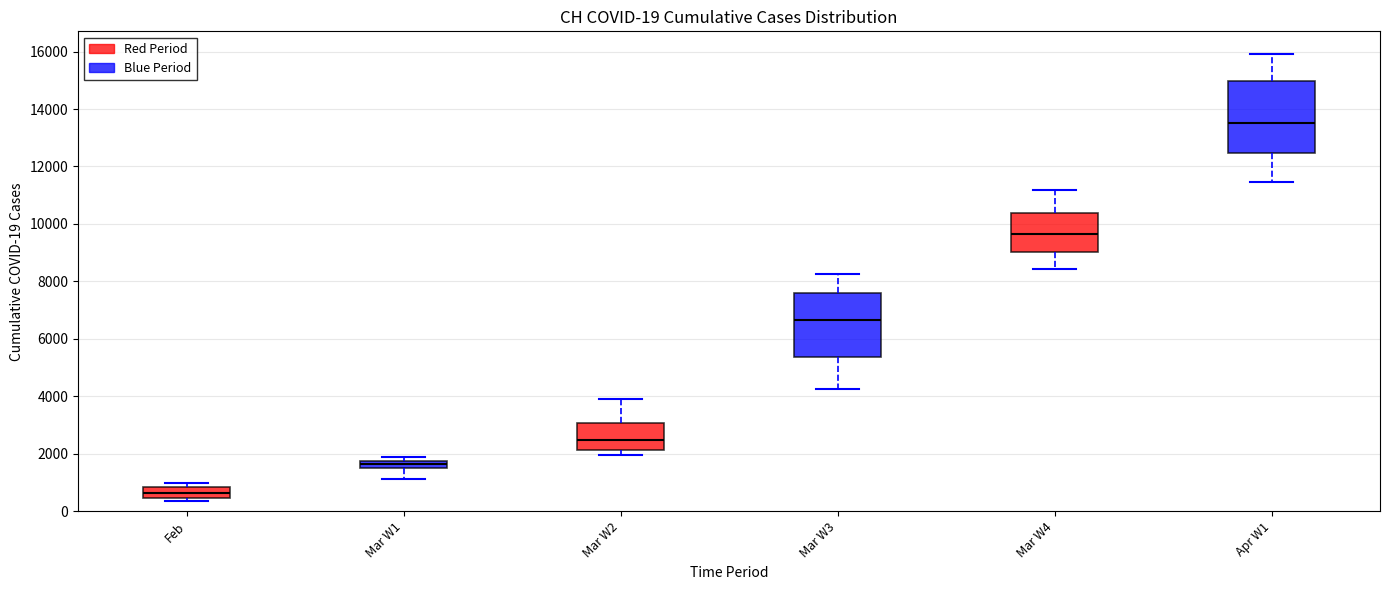

Which box is the tallest, from its lower edge to its upper edge?

Apr W1